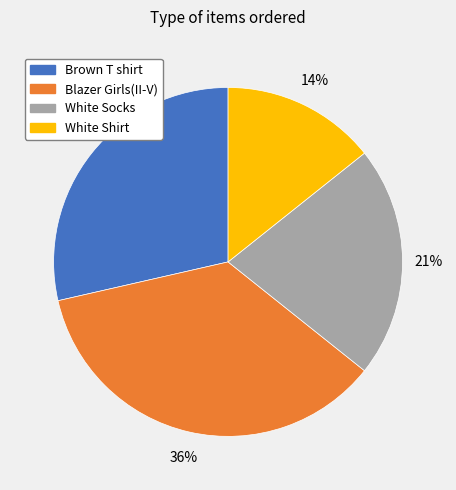

Rank the categories by value from lowest to highest.

White Shirt, White Socks, Brown T shirt, Blazer Girls(II-V)